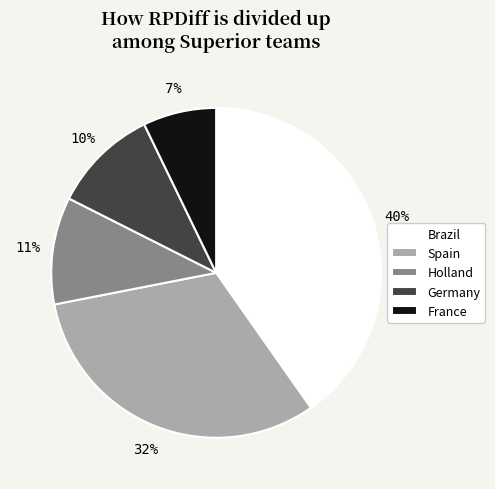

Which slice is the largest?

Brazil